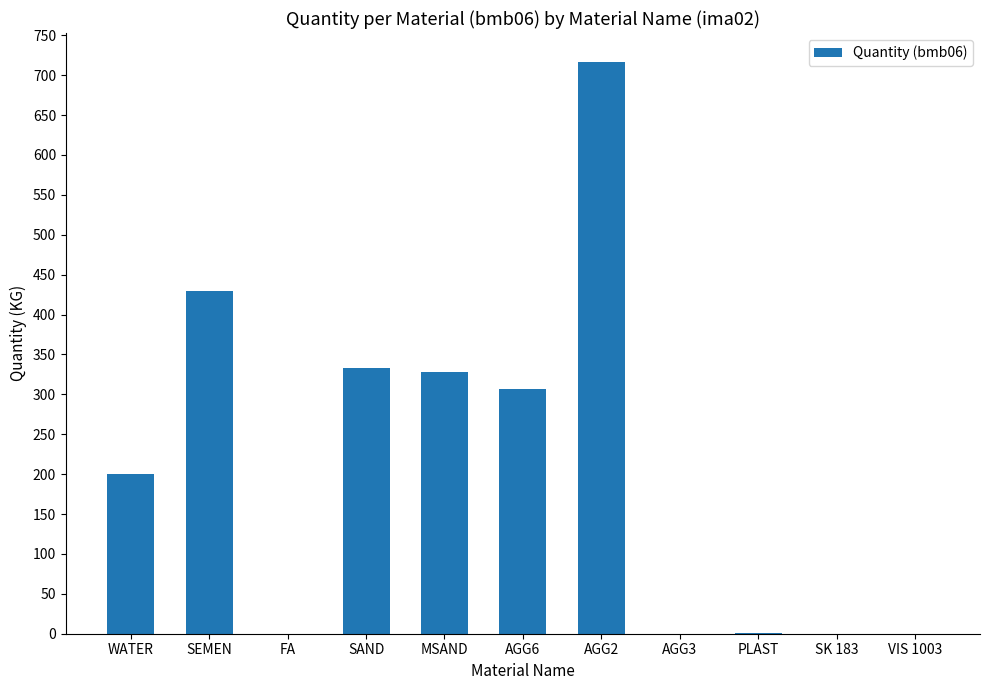

The chart shows a value of 744.5 at SEMEN. True or false?

False